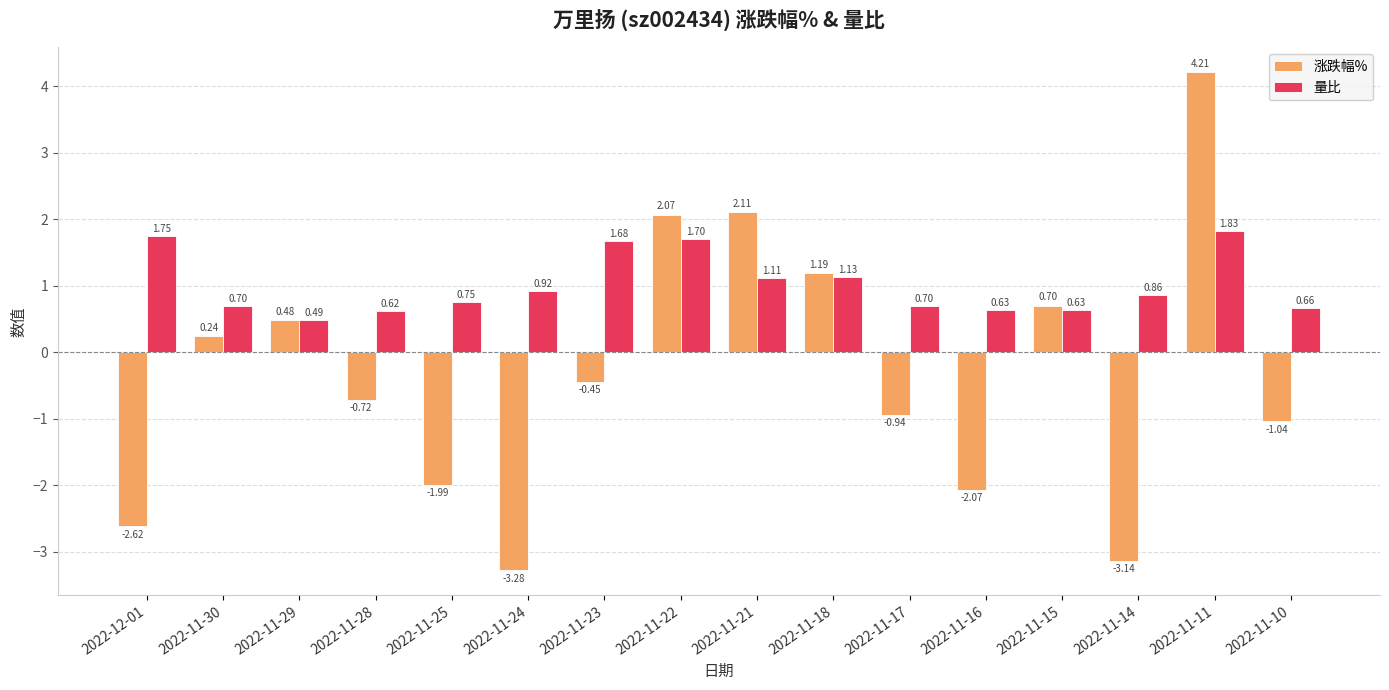

What is the total value across all series at 2022-11-10?

-0.4